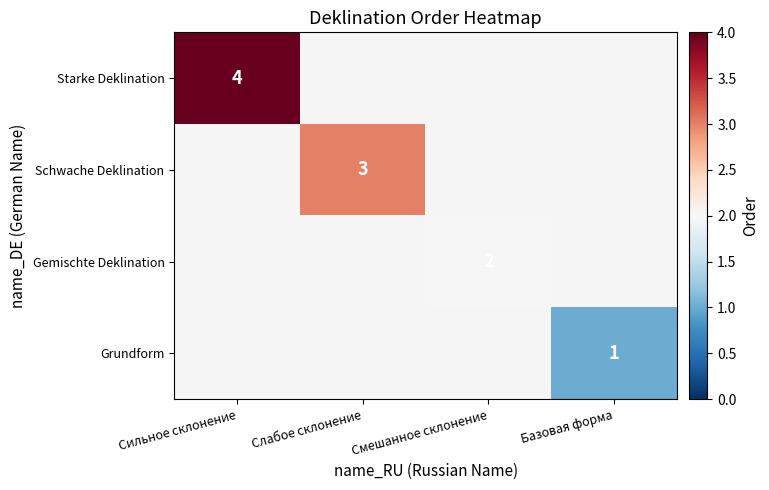

The Starke Deklination series shows 6.6 at Сильное склонение. True or false?

False